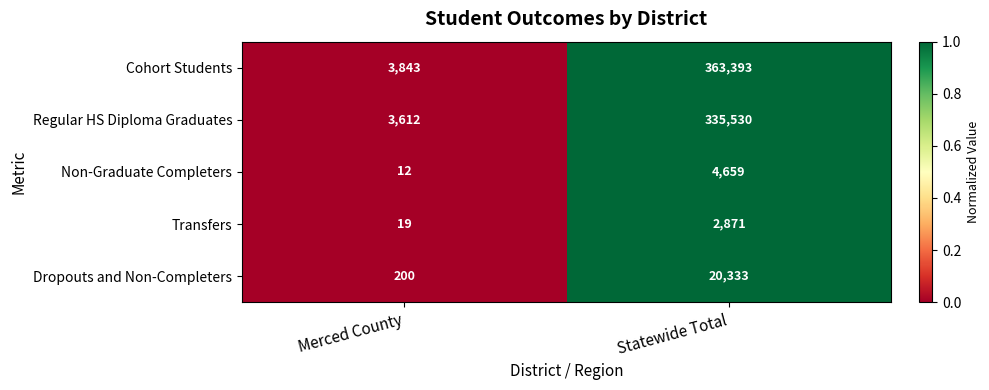

Reading left to right, list all the values displayed in this chart.

Cohort Students: Merced County=3843	Statewide Total=363393
Regular HS Diploma Graduates: Merced County=3612	Statewide Total=335530
Non-Graduate Completers: Merced County=12	Statewide Total=4659
Transfers: Merced County=19	Statewide Total=2871
Dropouts and Non-Completers: Merced County=200	Statewide Total=20333